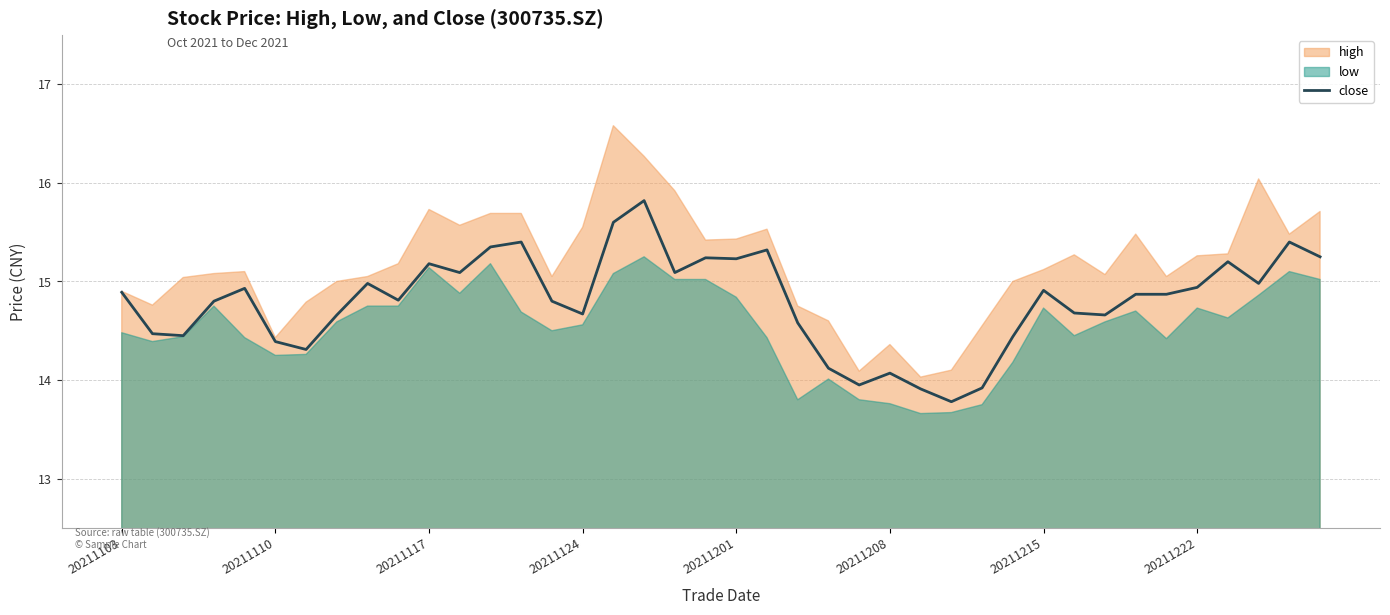

What is the lowest value of the close series?

13.8